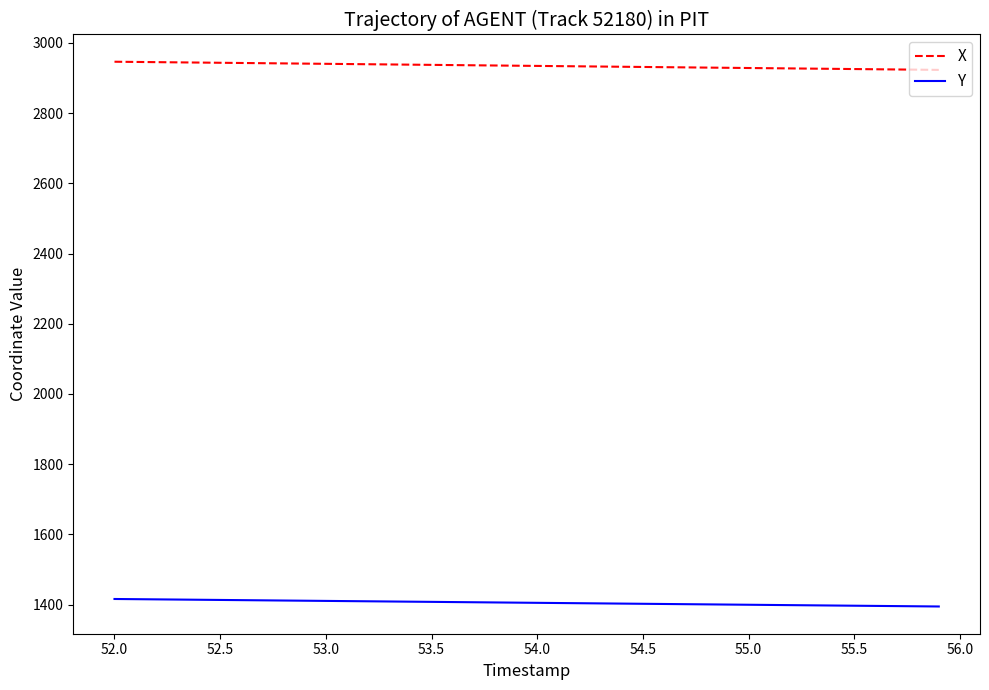

What is the highest value of the Y series?

1416.2